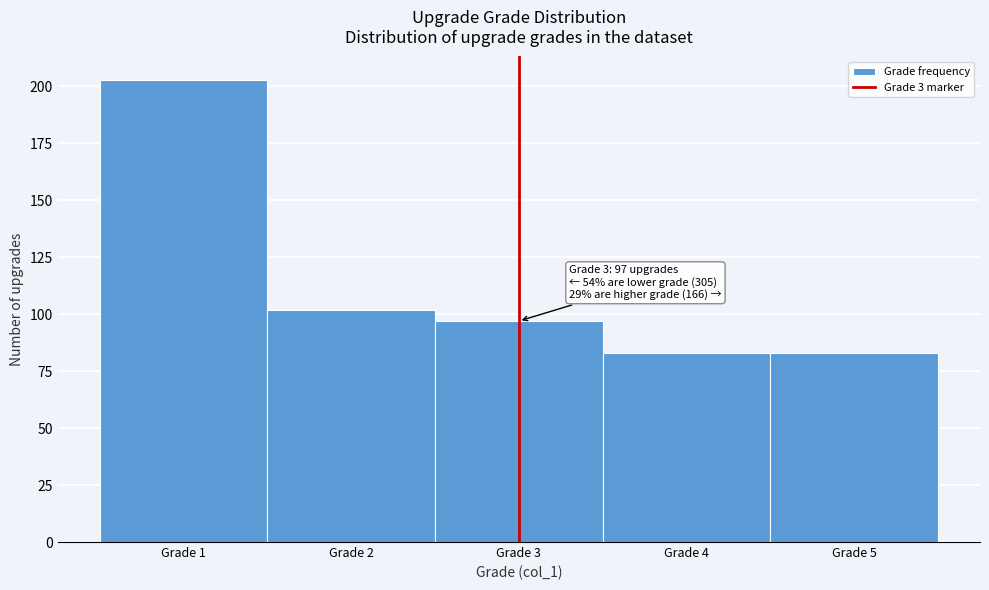

Which range on the x-axis has the tallest bar?

0.5 to 1.5